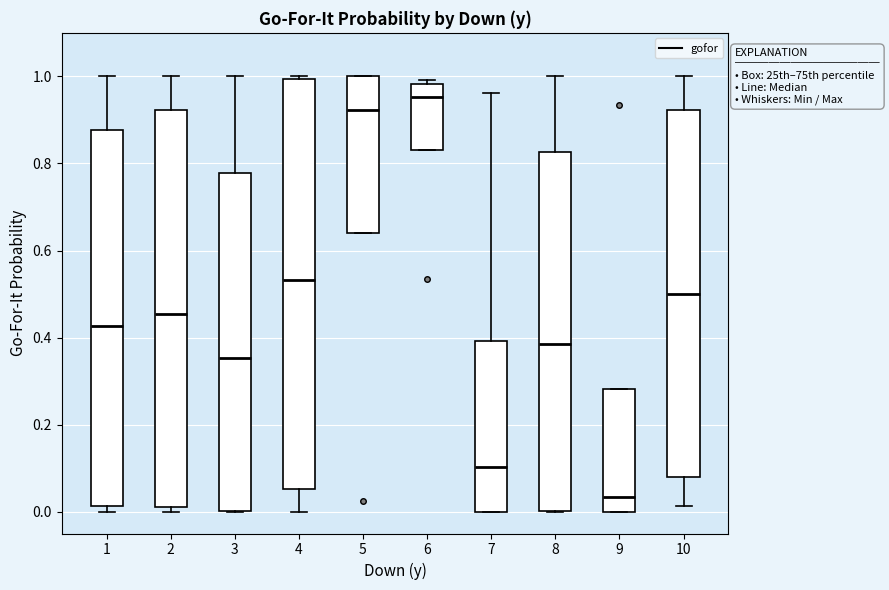

Where is the upper edge of the box at x = 4 on the y-axis? The values are not printed on the chart, so give them approximately, as read against the axis.

1.00